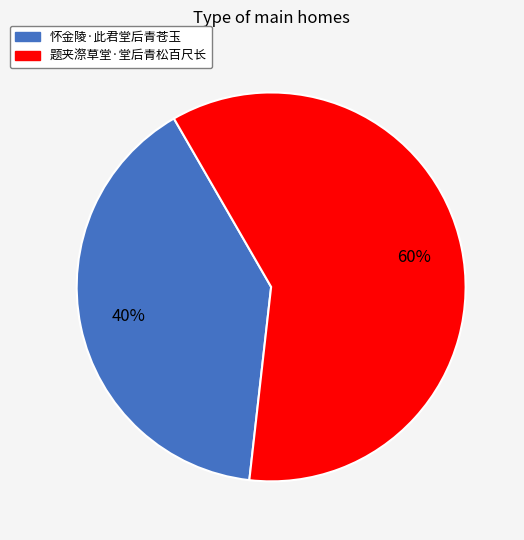

Rank the categories by value from lowest to highest.

怀金陵·此君堂后青苍玉, 题夹漈草堂·堂后青松百尺长